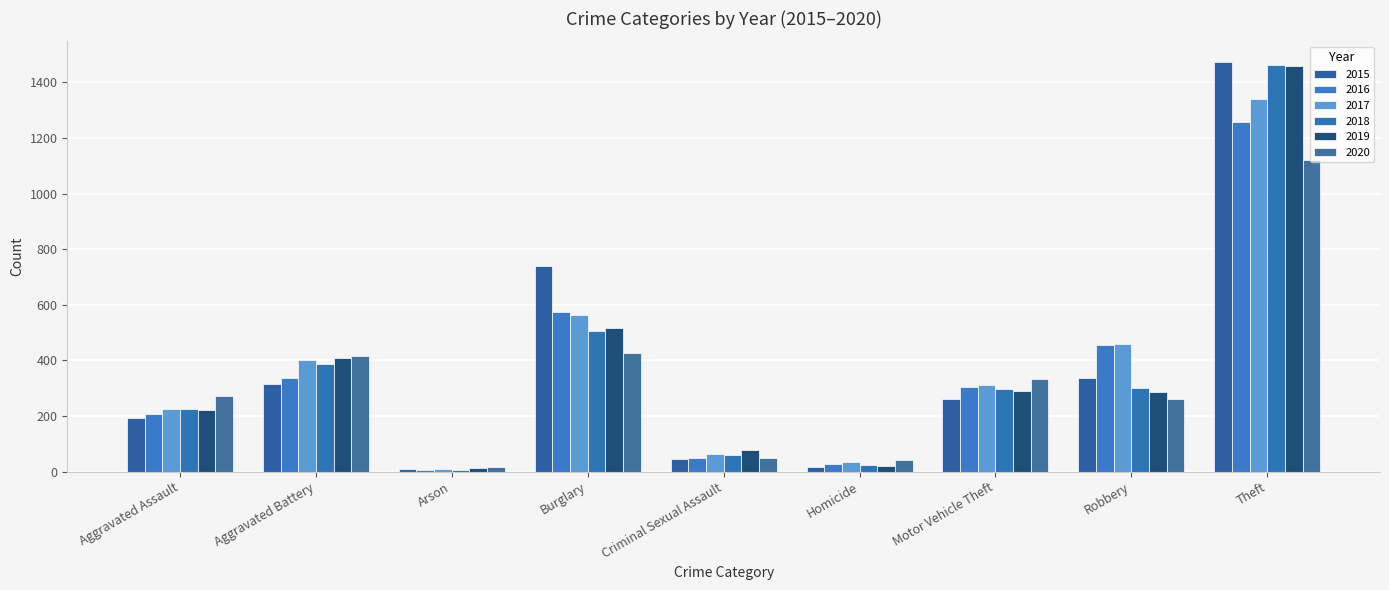

Count the number of categories in the chart.

9